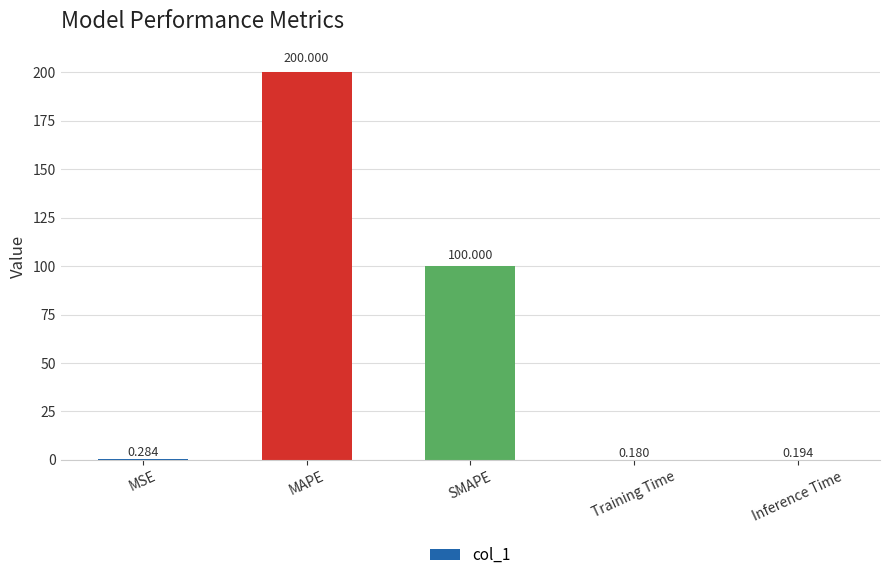

Where is the data nearest to the value 100?

SMAPE